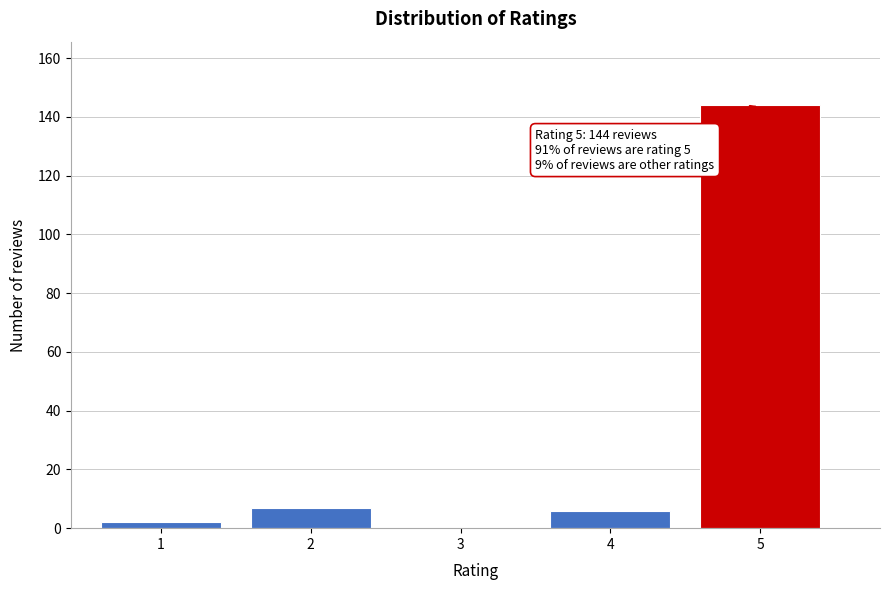

Reading left to right, list all the values displayed in this chart.

1=2	2=7	3=0	4=6	5=144